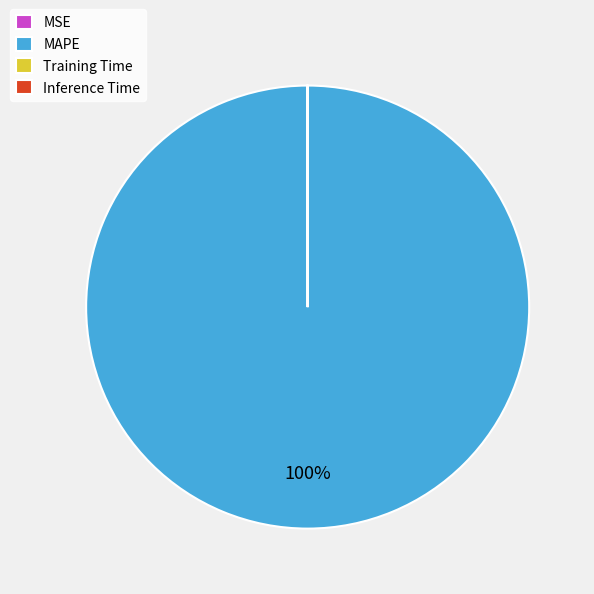

Which slice is the largest?

MAPE